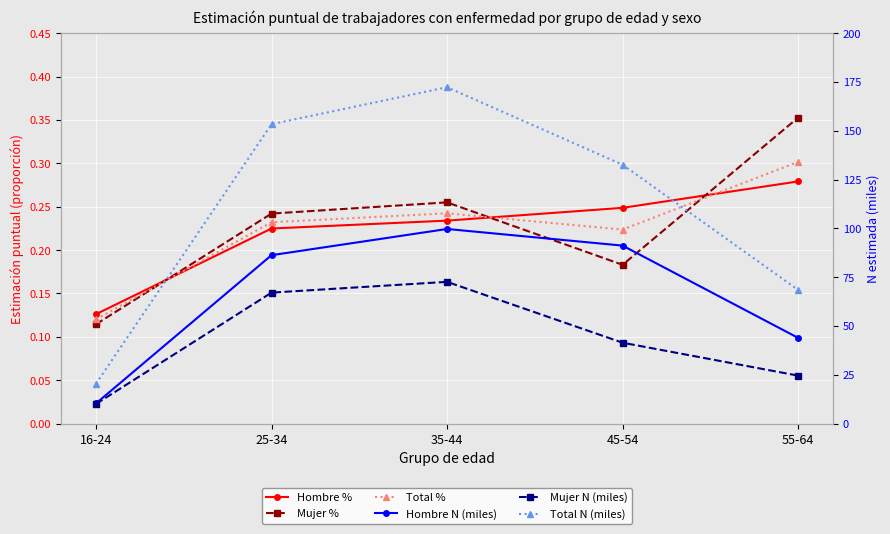

What is the label of the 5th point from the left?

55-64